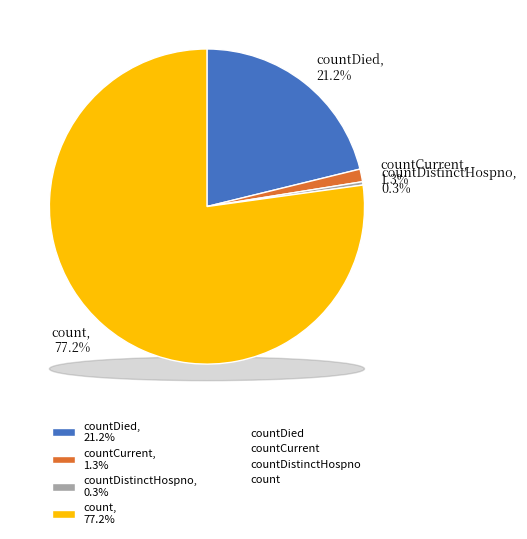

Which slice represents more than half of the pie?

count